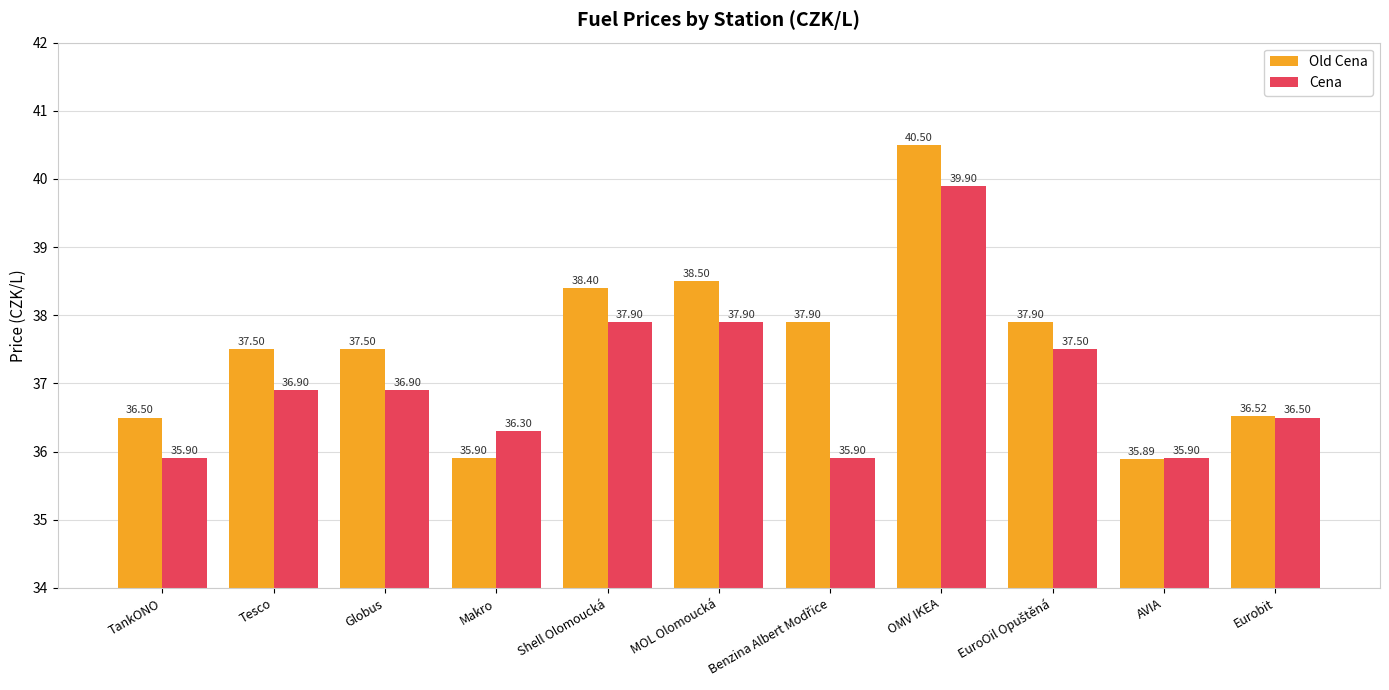

What value does the Old Cena series have at Makro?

35.9